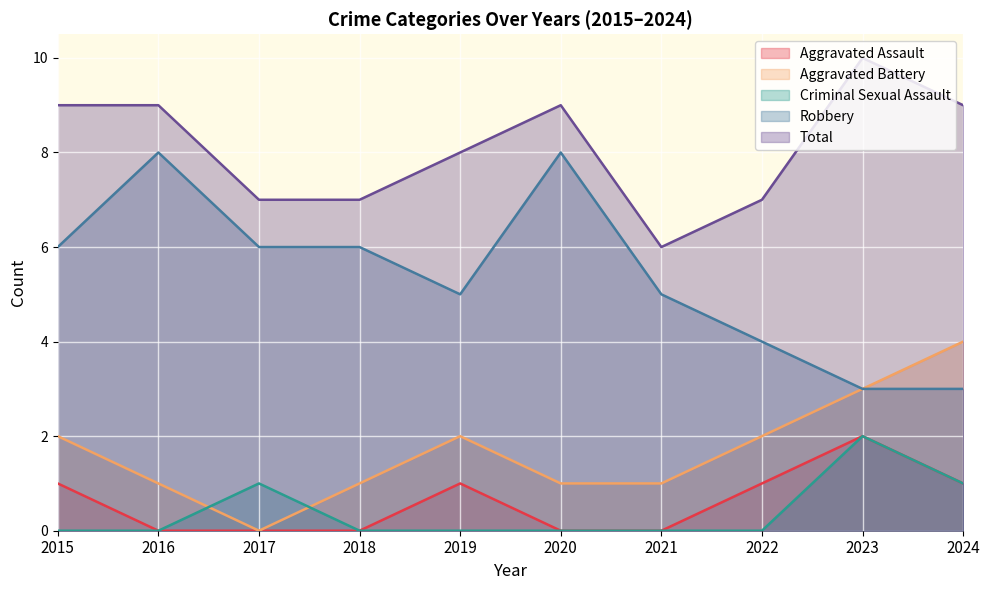

What is the difference between the highest and lowest values at 2023?

8